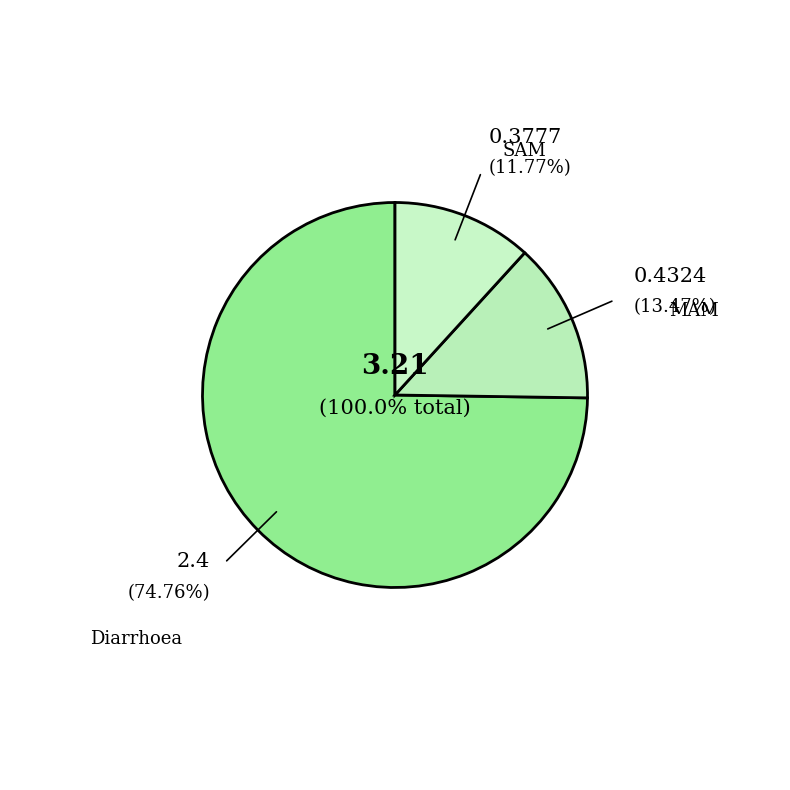

Count the number of slices in the pie.

3